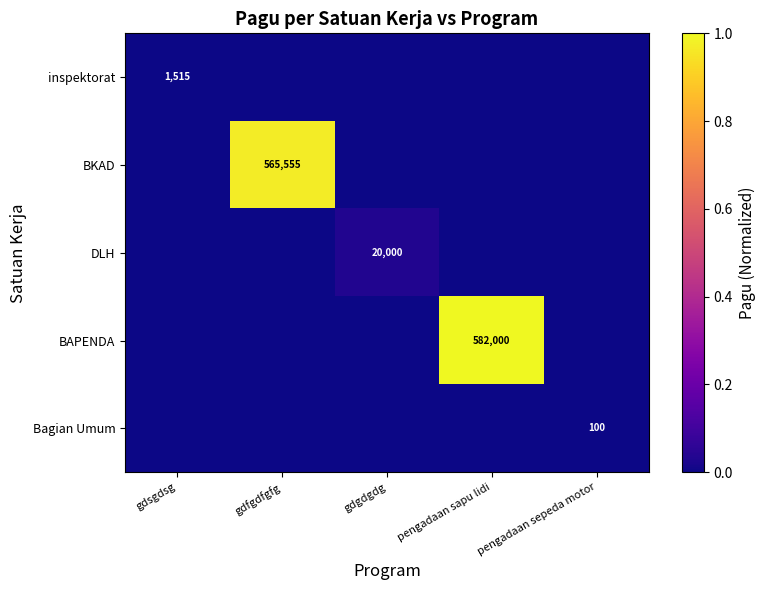

True or false: Bagian Umum has a value of 100 at pengadaan sepeda motor.

True